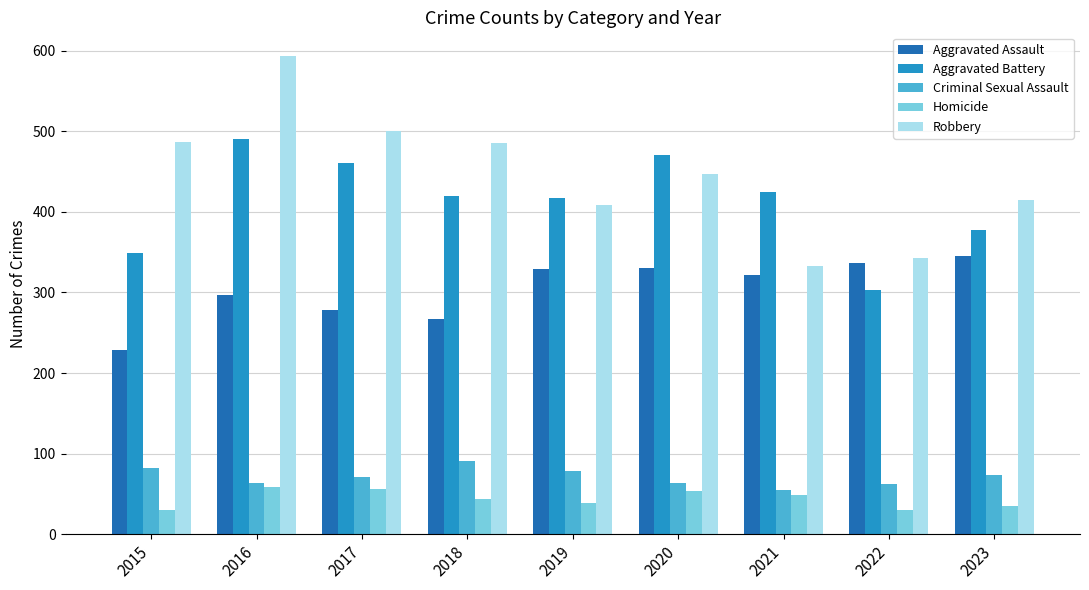

Which series has the largest range (max minus min)?

Robbery